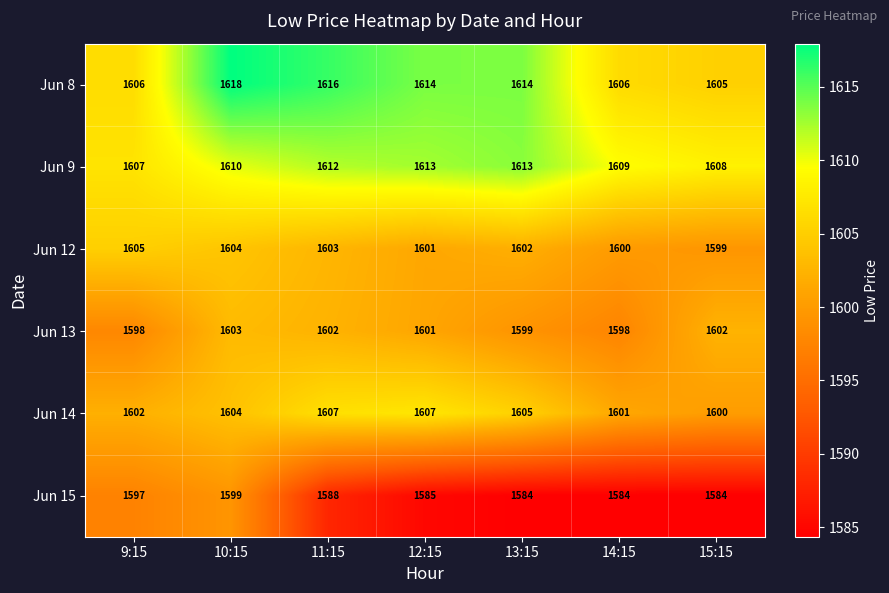

Where does the Jun 12 series first go above 1602?

9:15